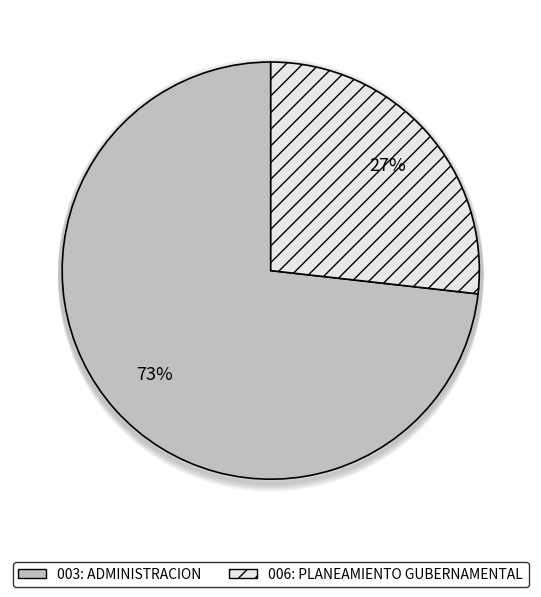

Is it true that 003: ADMINISTRACION is 73% of the pie?

True